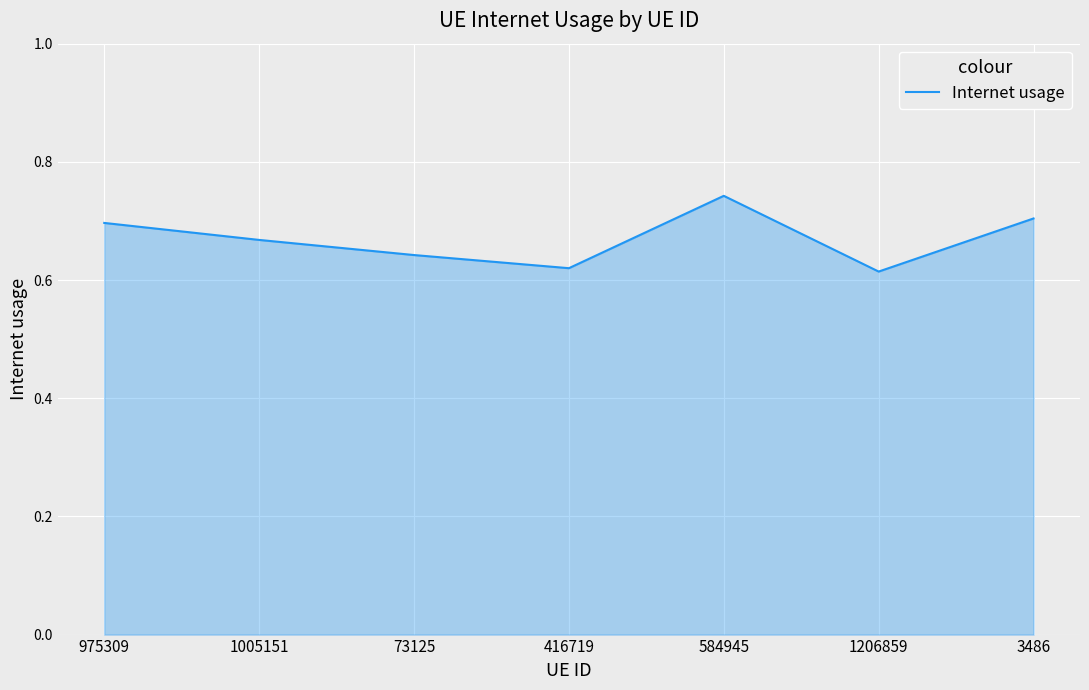

What position from the right is 416719?

4